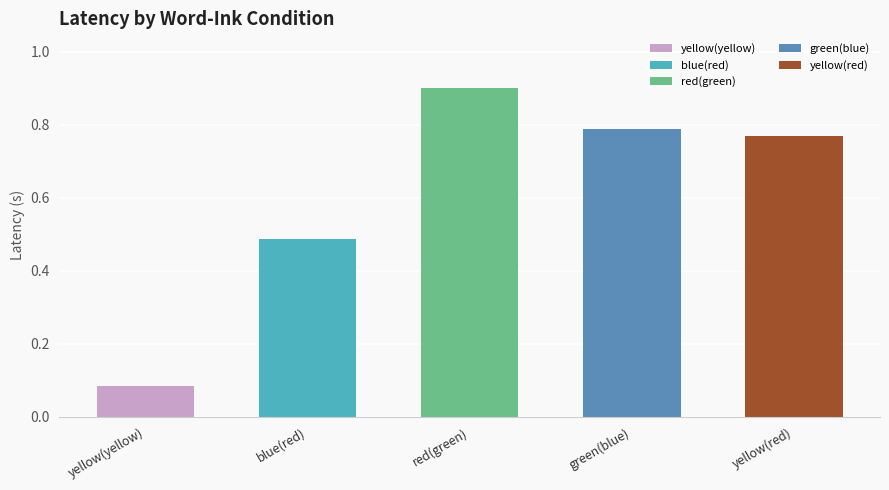

Which category has the lowest value across all series?

yellow(yellow)